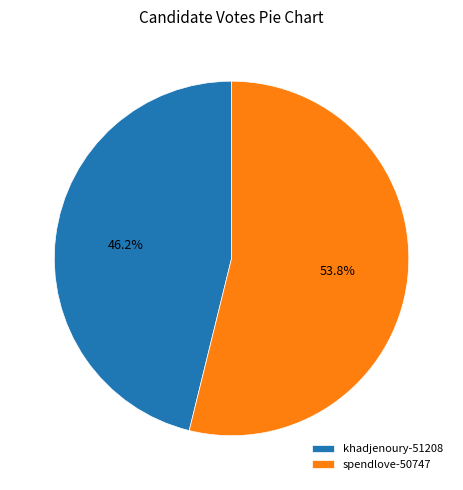

Which has a higher value, spendlove-50747 or khadjenoury-51208?

spendlove-50747